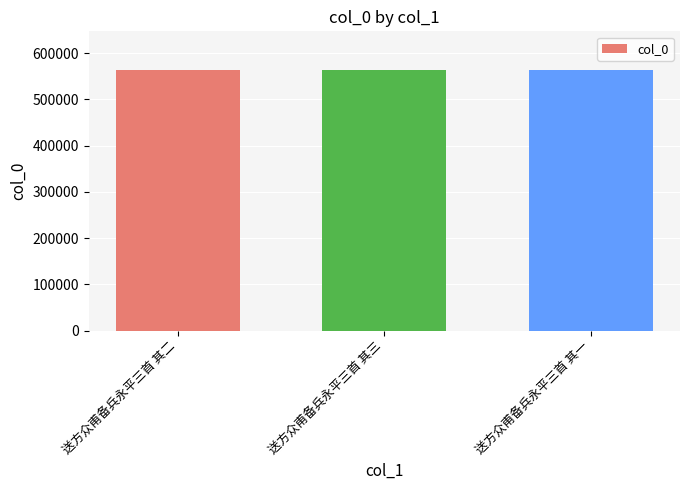

Does the chart contain stacked bars?

No